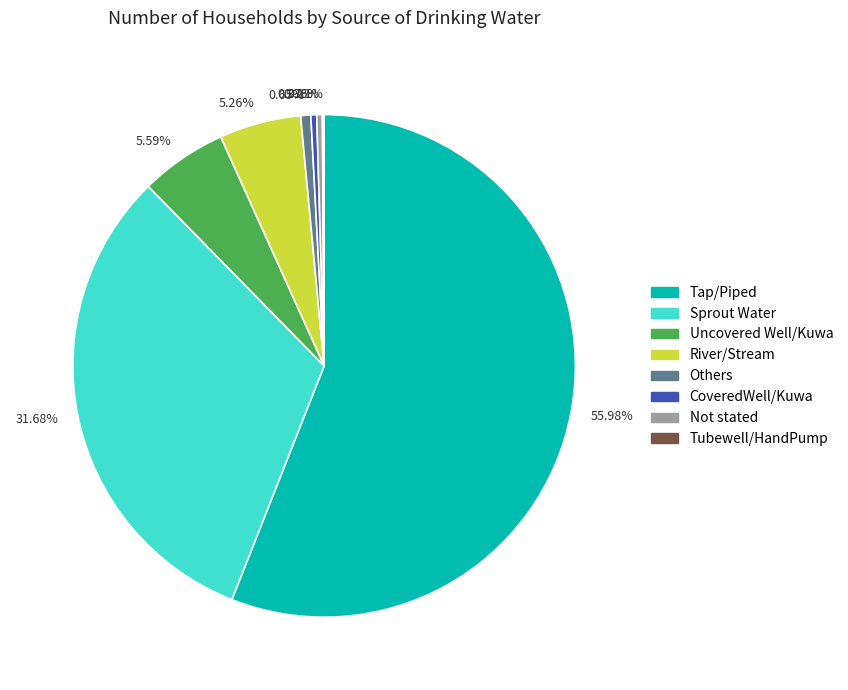

Is there any slice that represents more than half of the pie?

Yes